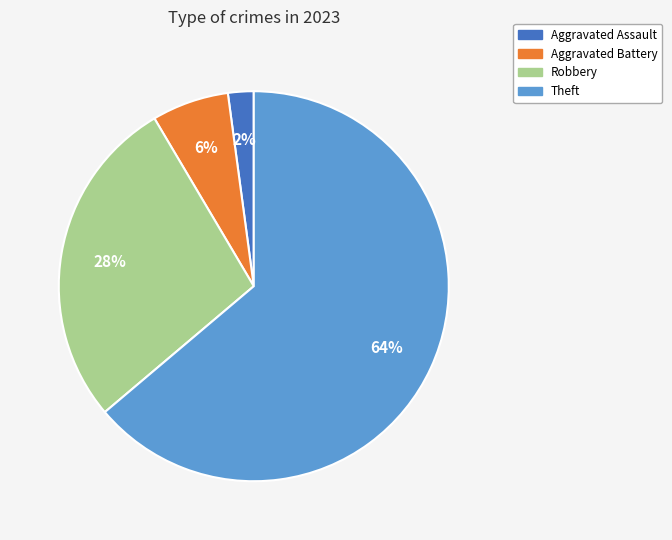

To the nearest percent, what is the average slice percentage?

25%